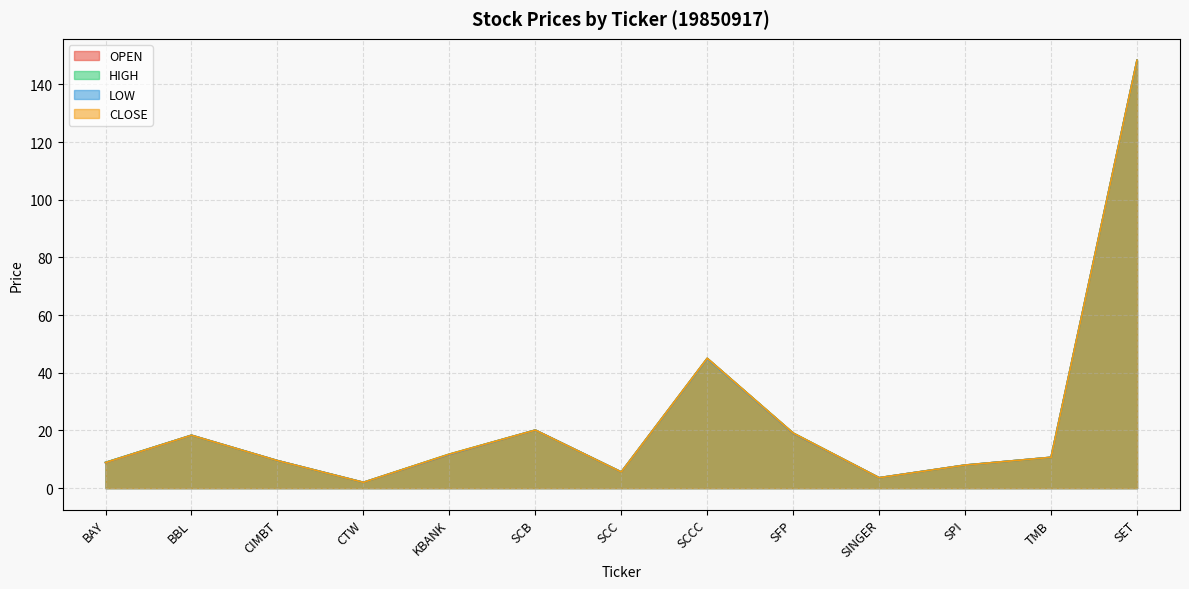

The value of LOW at CTW is 2.0. True or false?

True